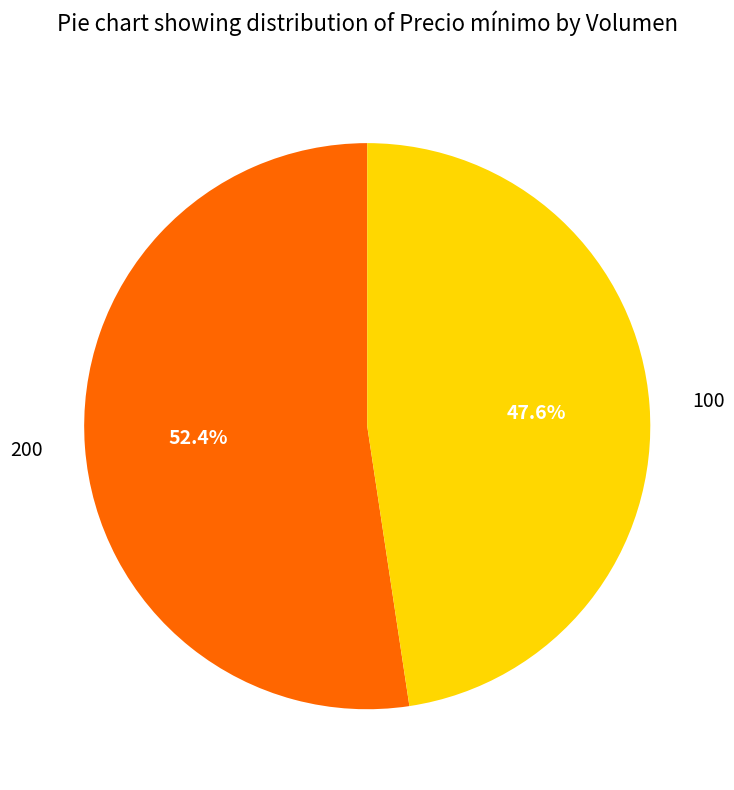

Which slice is the smallest?

100